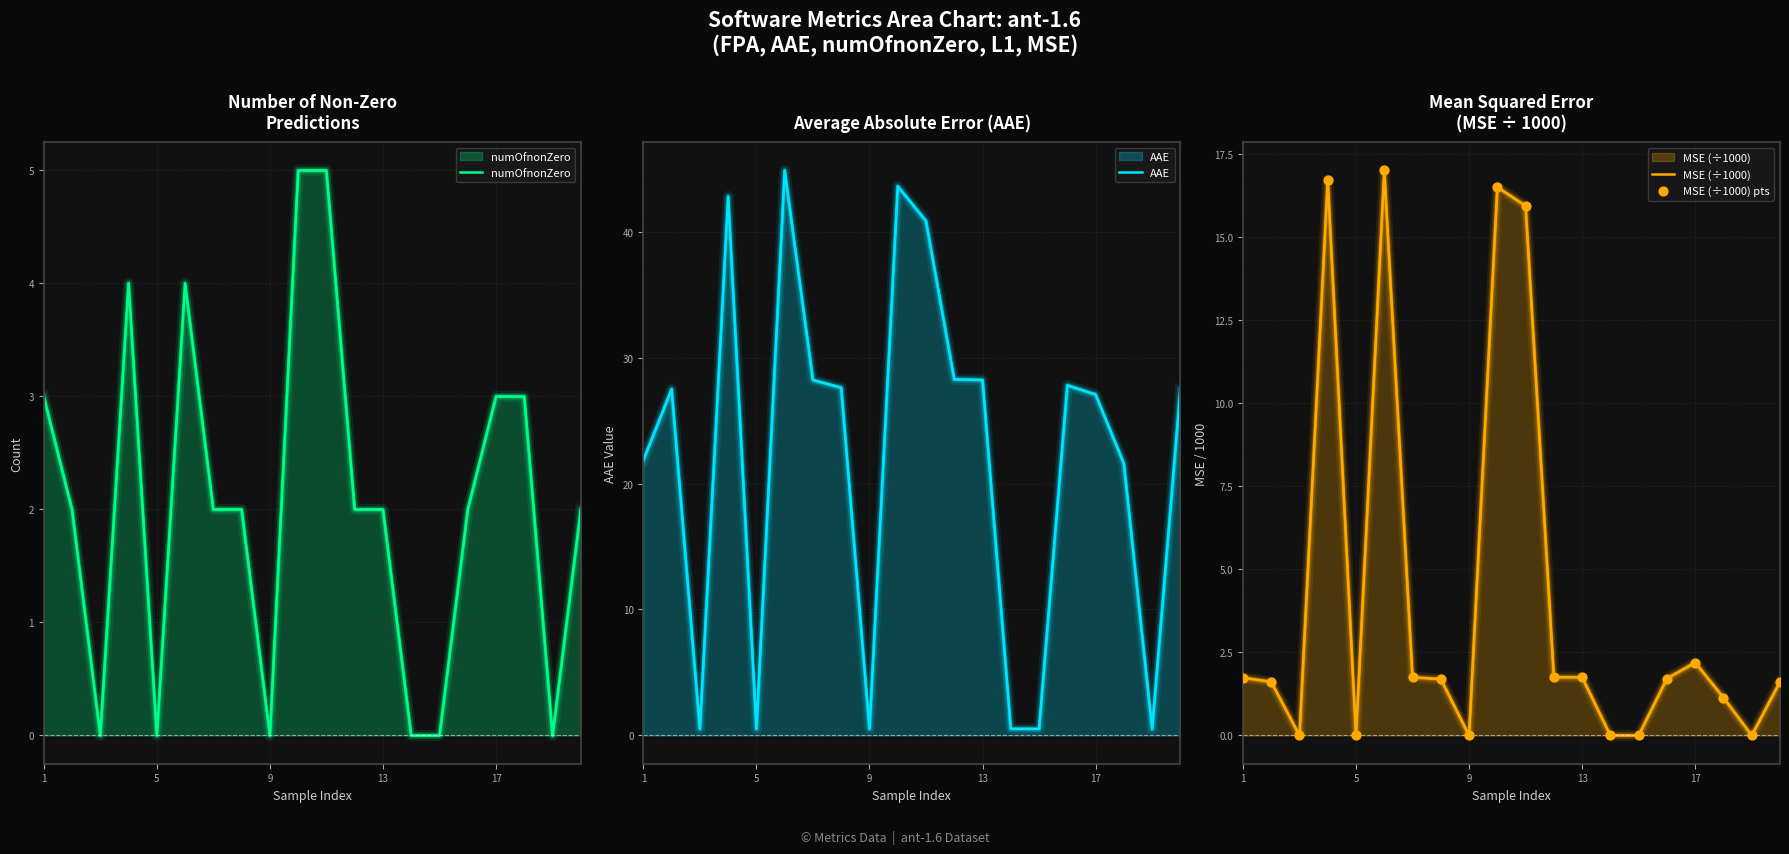

Which series has the largest total across all categories?

AAE